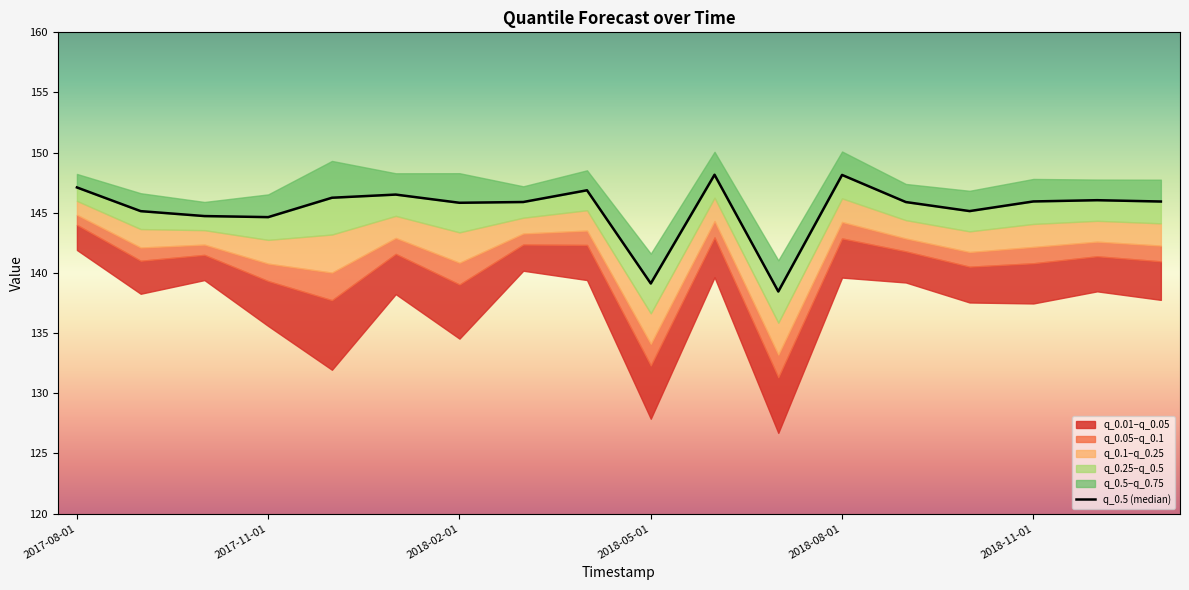

What is the value of the 7th point from the left?

145.8